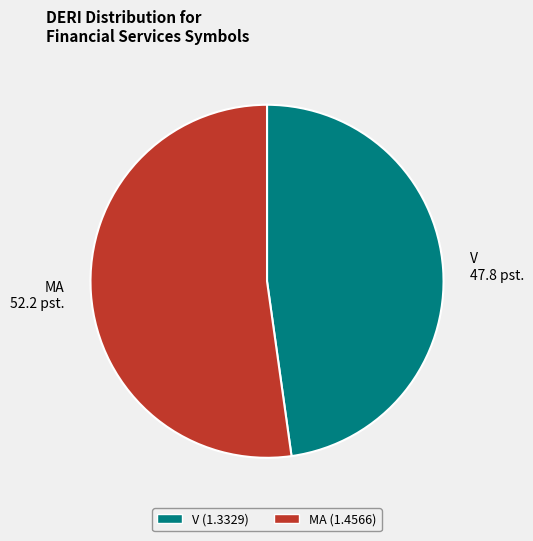

Which has a higher value, V 47.8 pst. or MA 52.2 pst.?

MA 52.2 pst.